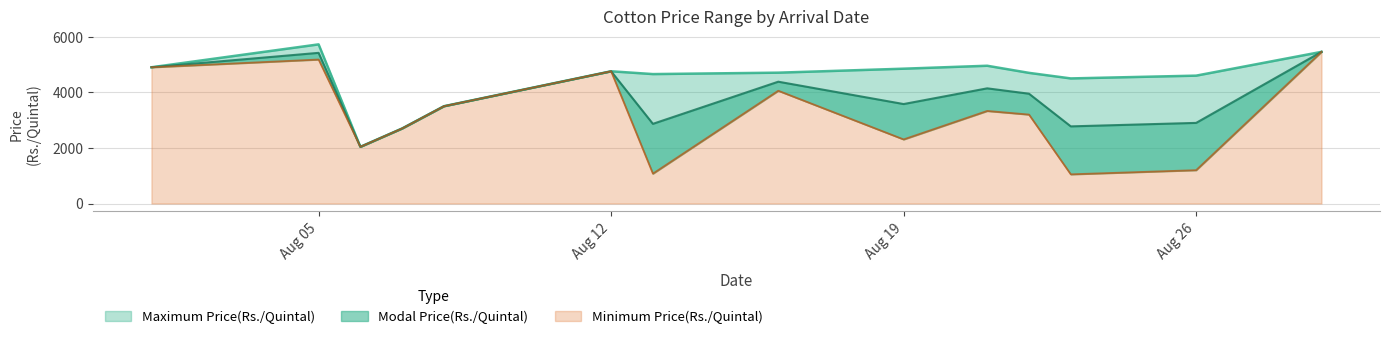

At which category does the chart reach its peak across all series?

Aug 05